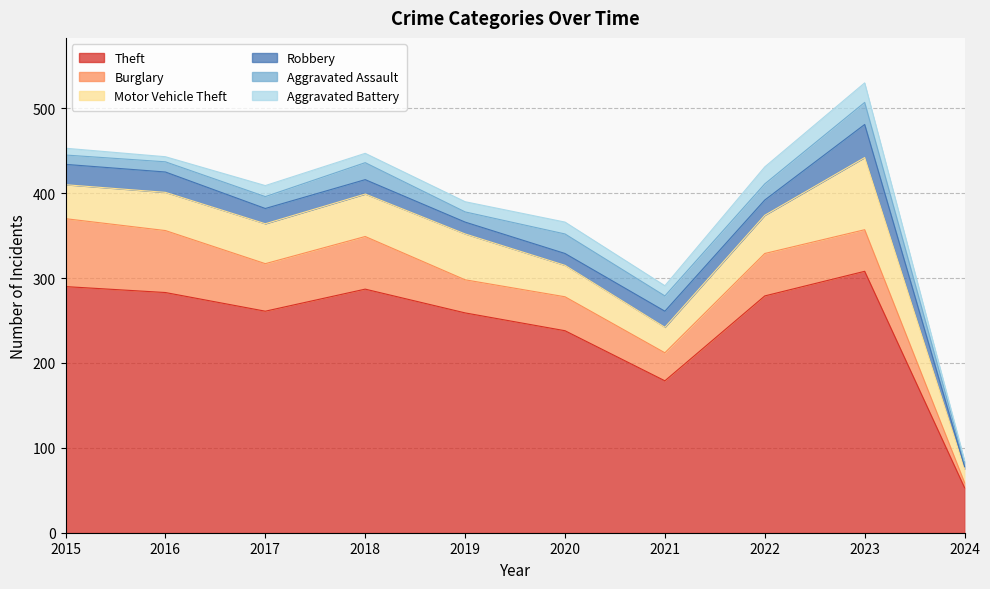

Reading left to right, transcribe all the data shown in this chart.

Theft: 2015=290	2016=283	2017=261	2018=287	2019=259	2020=238	2021=179	2022=279	2023=308	2024=53
Burglary: 2015=80	2016=73	2017=56	2018=62	2019=39	2020=40	2021=33	2022=50	2023=49	2024=6
Motor Vehicle Theft: 2015=40	2016=45	2017=47	2018=50	2019=54	2020=37	2021=30	2022=45	2023=85	2024=16
Robbery: 2015=24	2016=24	2017=18	2018=17	2019=14	2020=14	2021=19	2022=18	2023=39	2024=3
Aggravated Assault: 2015=11	2016=12	2017=14	2018=20	2019=12	2020=23	2021=18	2022=19	2023=26	2024=5
Aggravated Battery: 2015=8	2016=6	2017=13	2018=11	2019=12	2020=14	2021=12	2022=20	2023=23	2024=2